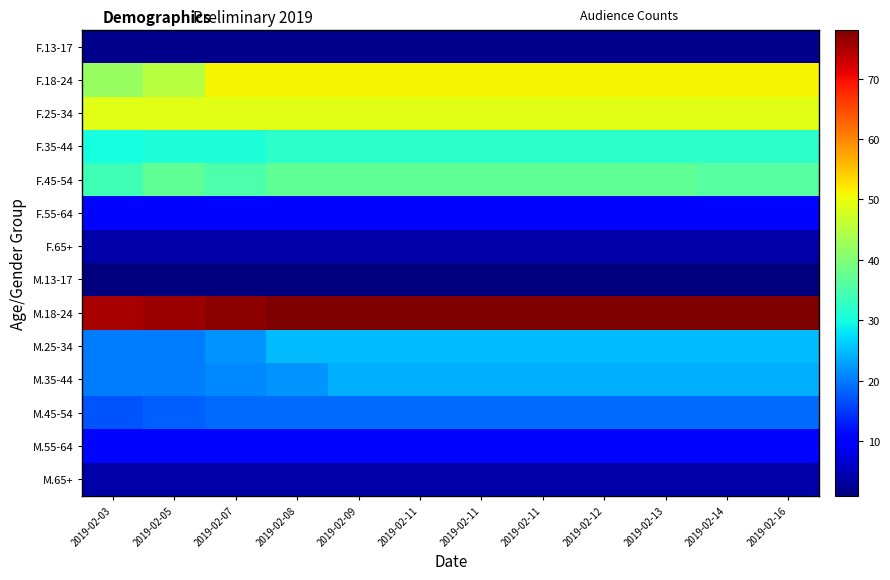

Count the number of data series in this chart.

14